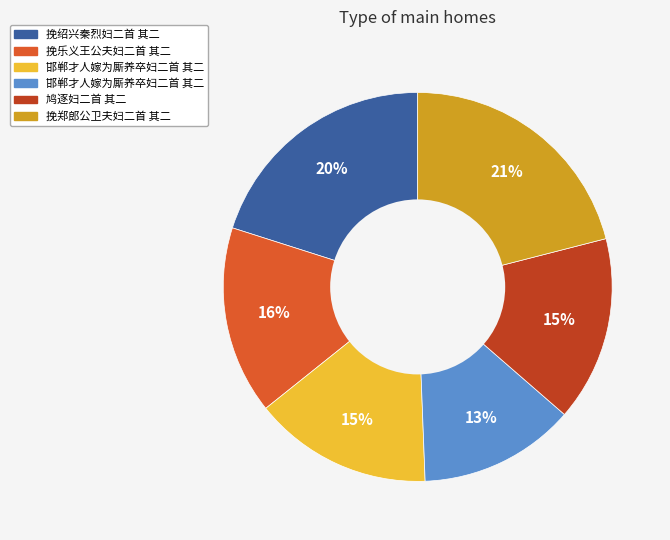

To the nearest percent, what is the difference between the largest and smallest slice percentages?

8%